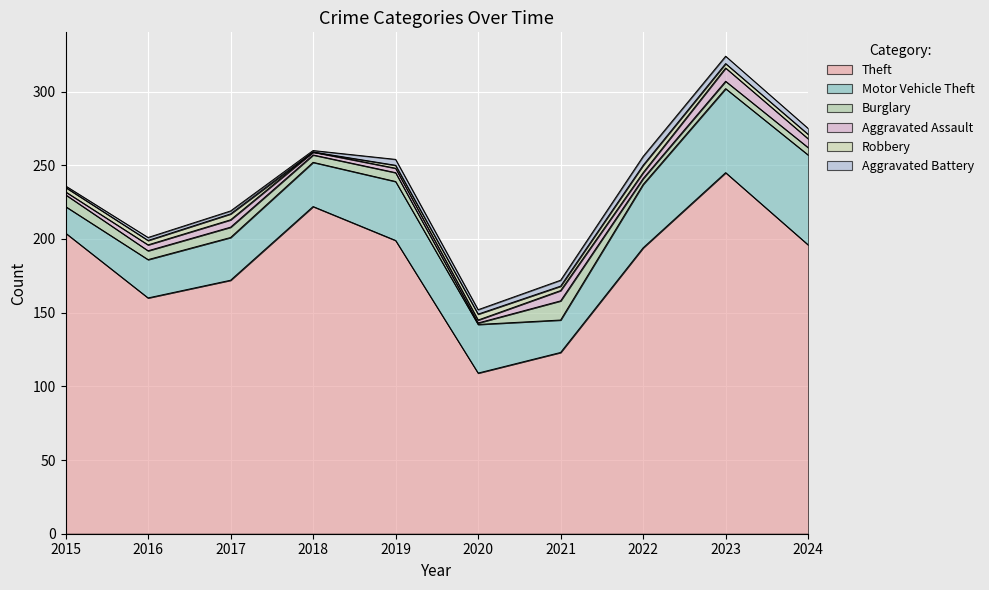

What is the value of the Motor Vehicle Theft point at the 3rd from the left?

29